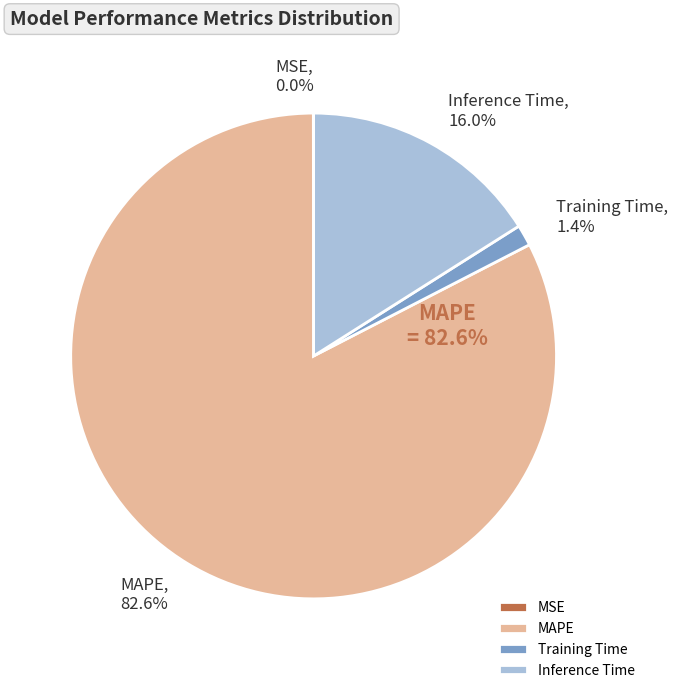

Which slice is the largest?

MAPE